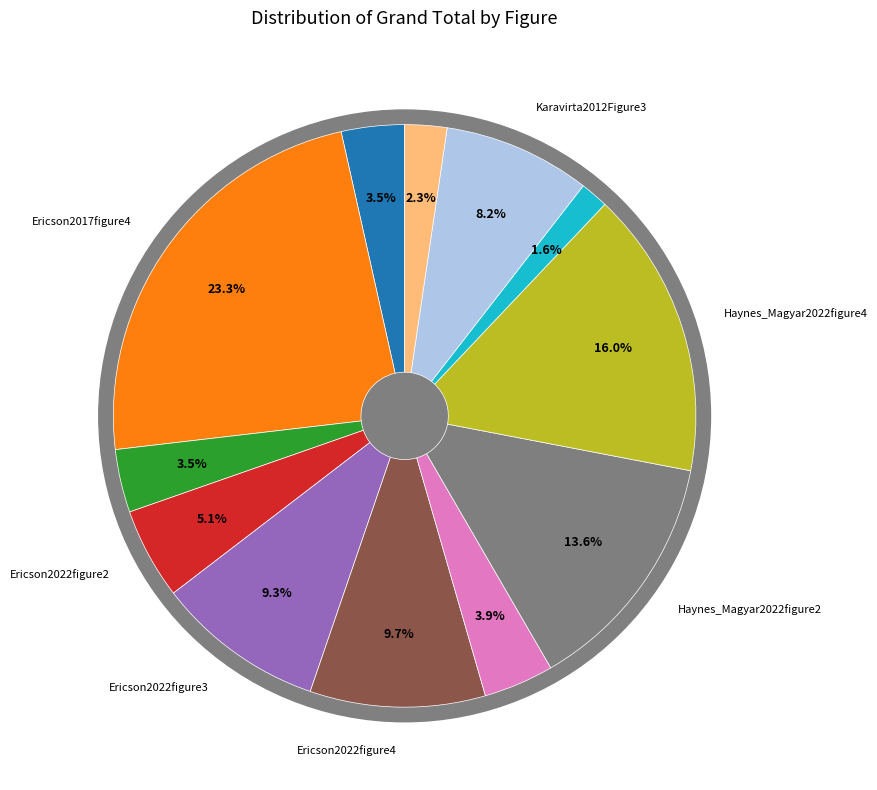

To the nearest percent, what percentage of the pie is Ericson2018figure5?

4%